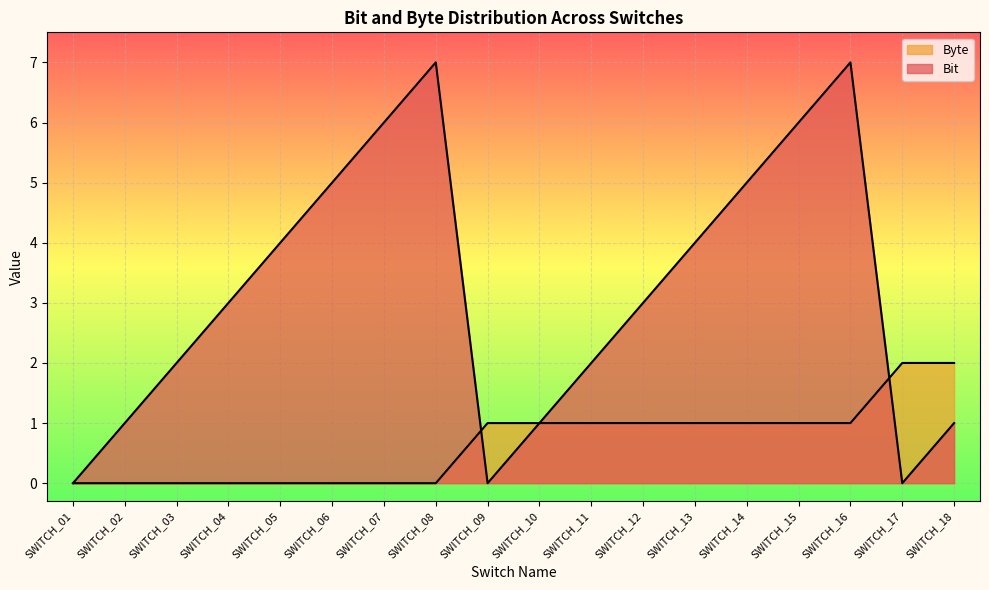

How many lines are shown in the chart?

2